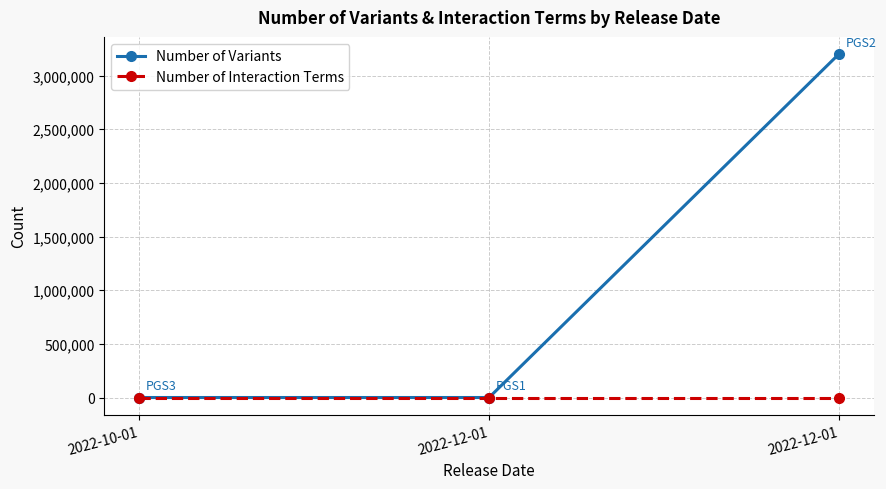

What is the average value of the Number of Variants series?

1066733